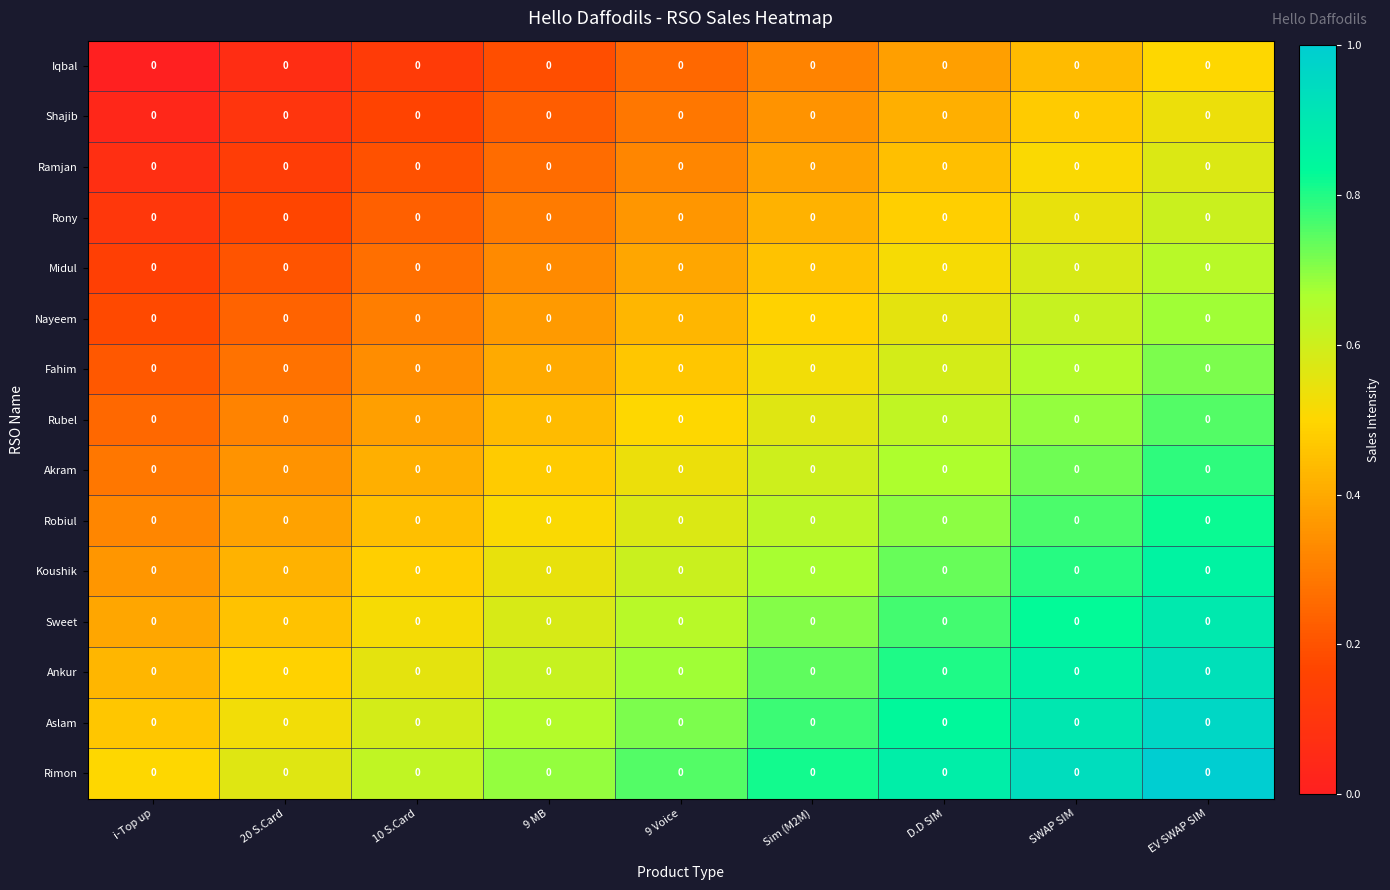

Is the value of Rubel at 9 MB greater than the value of Fahim at SWAP SIM?

No